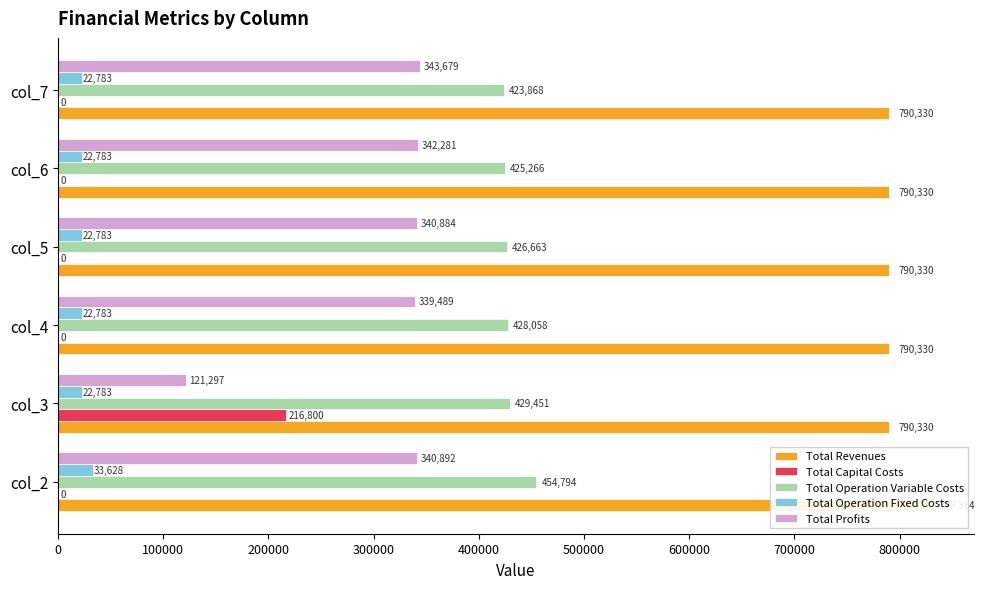

Count the number of data series in this chart.

5